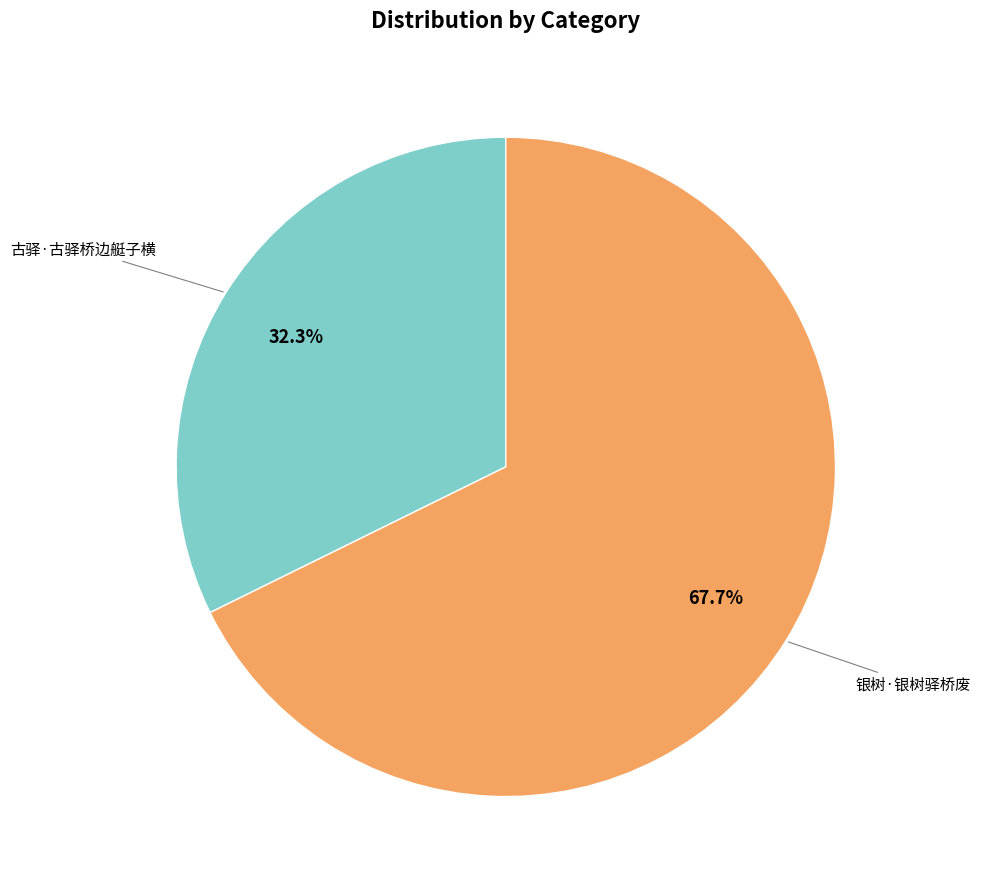

How many segments does this pie chart have?

2